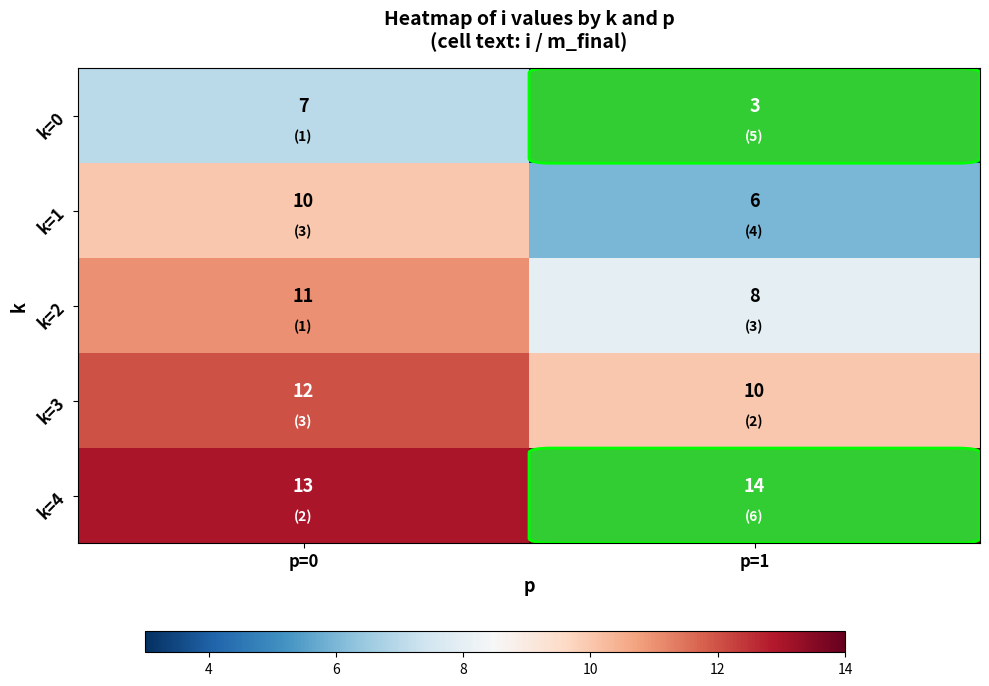

What is the average value of the k=1 series?

8